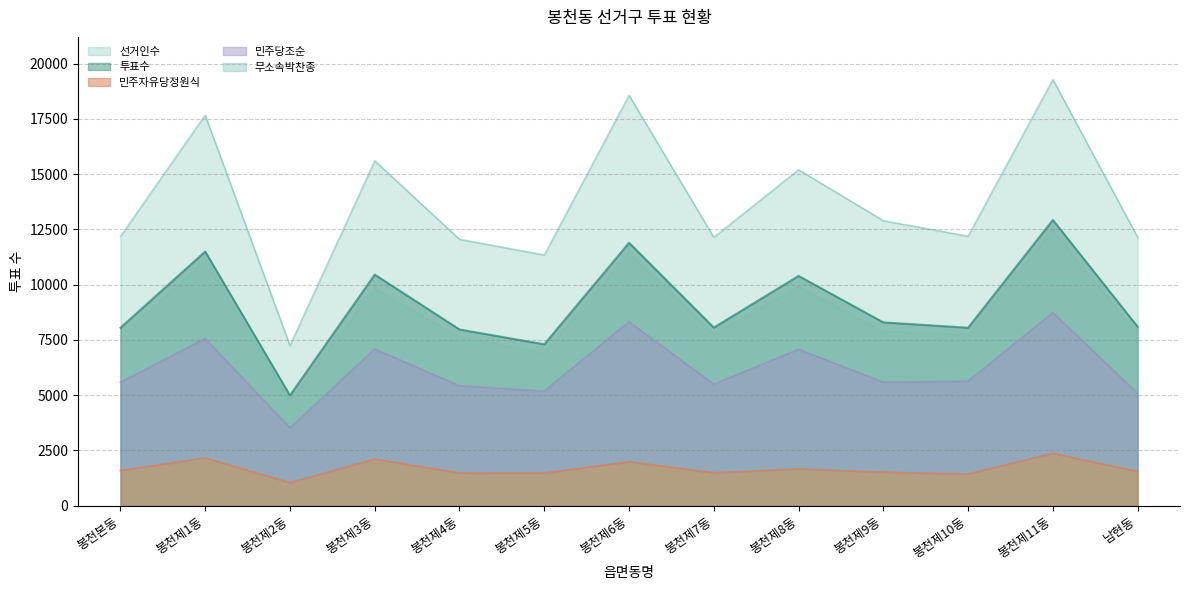

True or false: 민주자유당정원식 and 민주당조순 cross at least once.

False